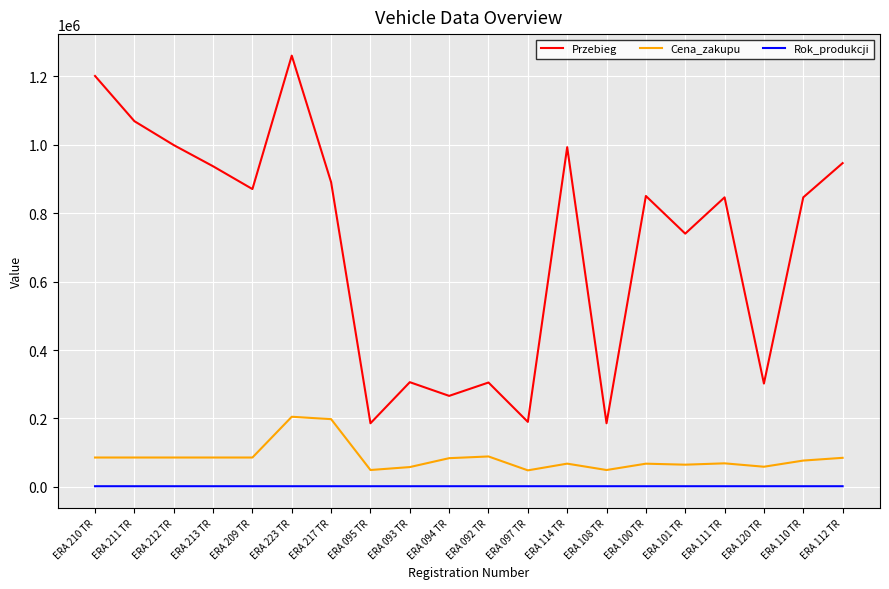

The value of Cena_zakupu at ERA 223 TR is 334591. True or false?

False